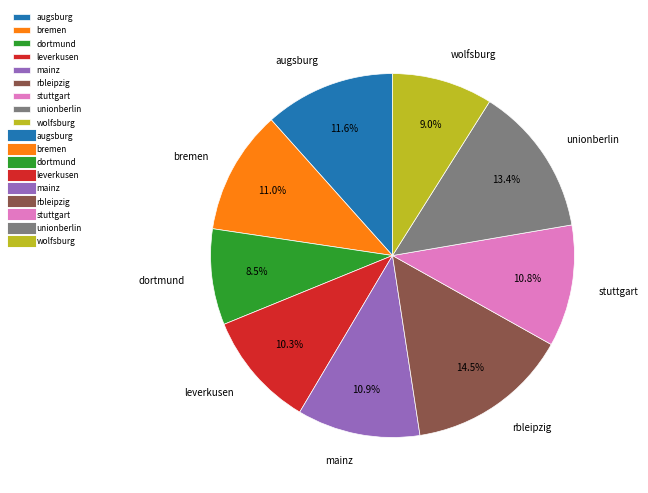

Count the number of slices in the pie.

9